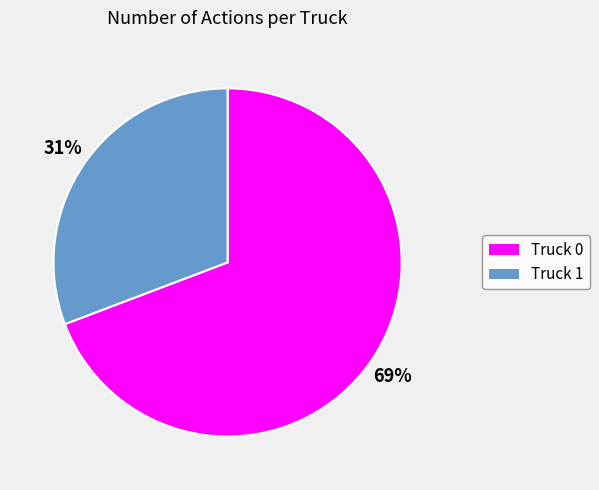

To the nearest percent, what portion does Truck 0 represent?

69%